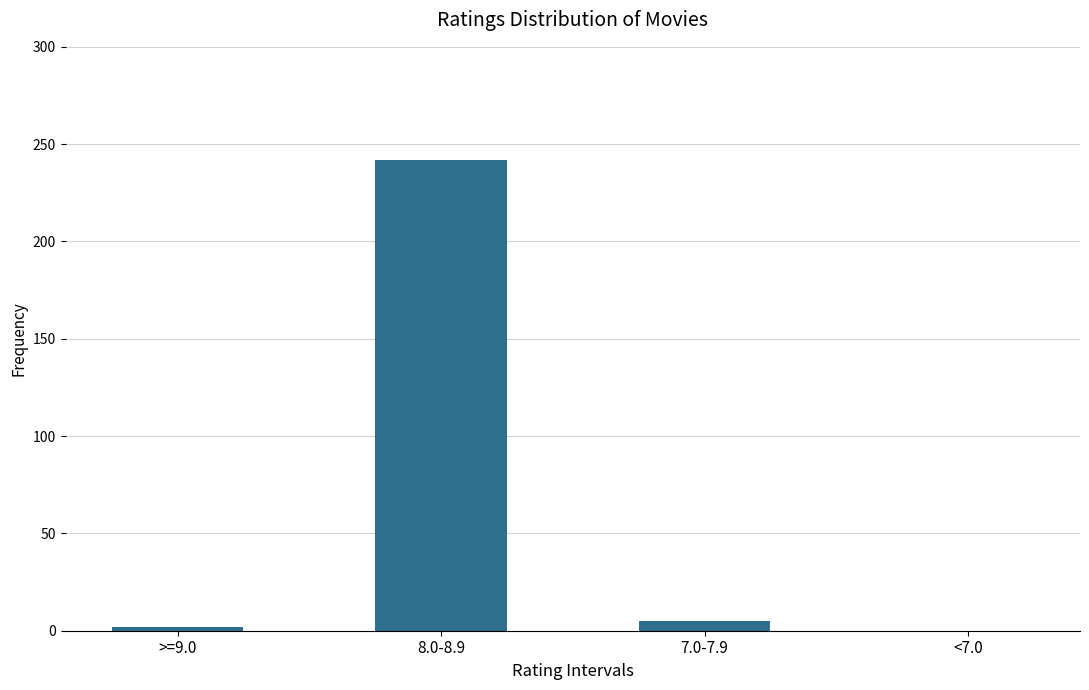

Reading left to right, list all the values displayed in this chart.

>=9.0=2	8.0-8.9=242	7.0-7.9=5	<7.0=0